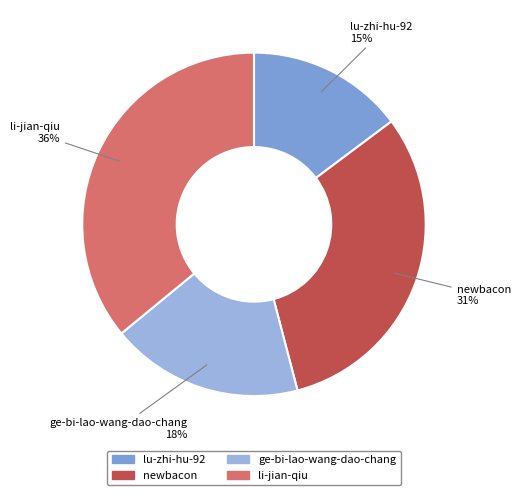

How many slices are in this pie chart?

4